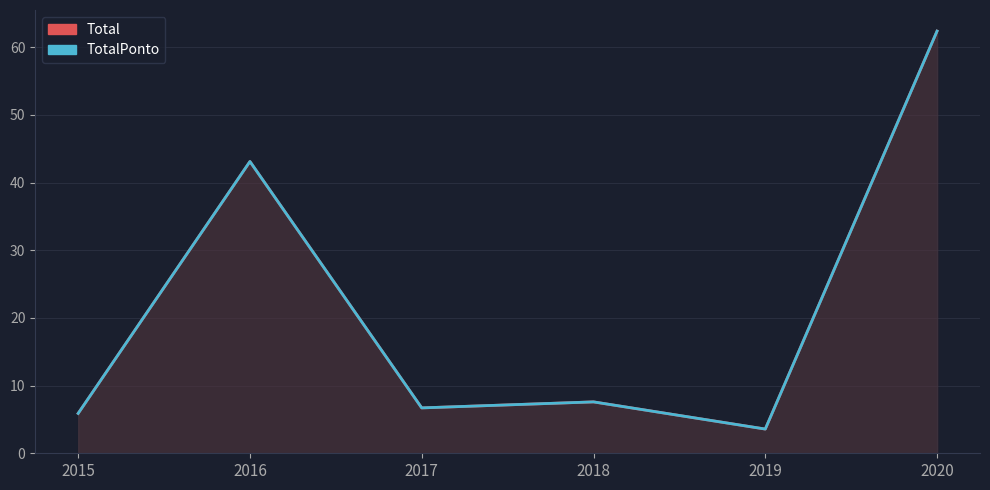

At which category is the sum across all series the highest?

2020